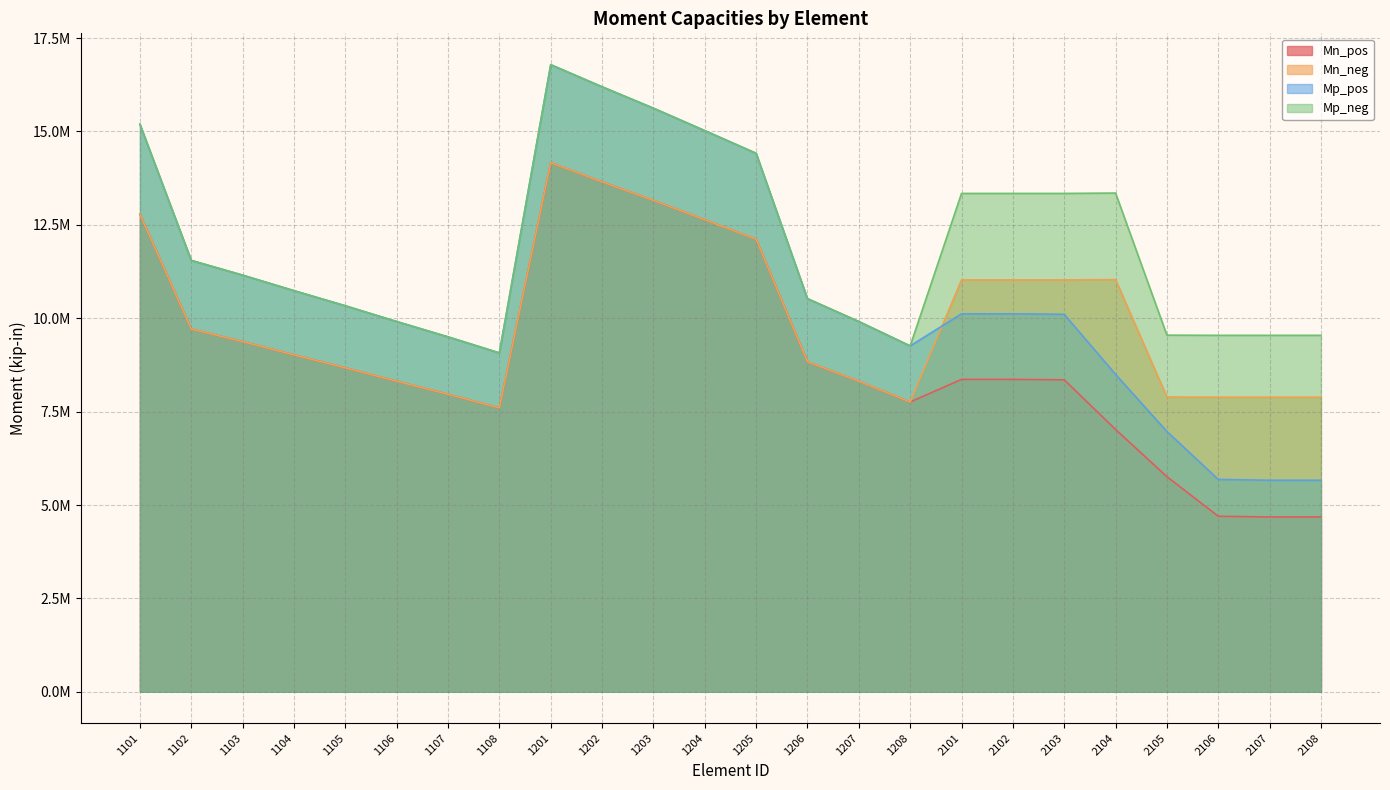

Does the chart have visible grid lines?

Yes